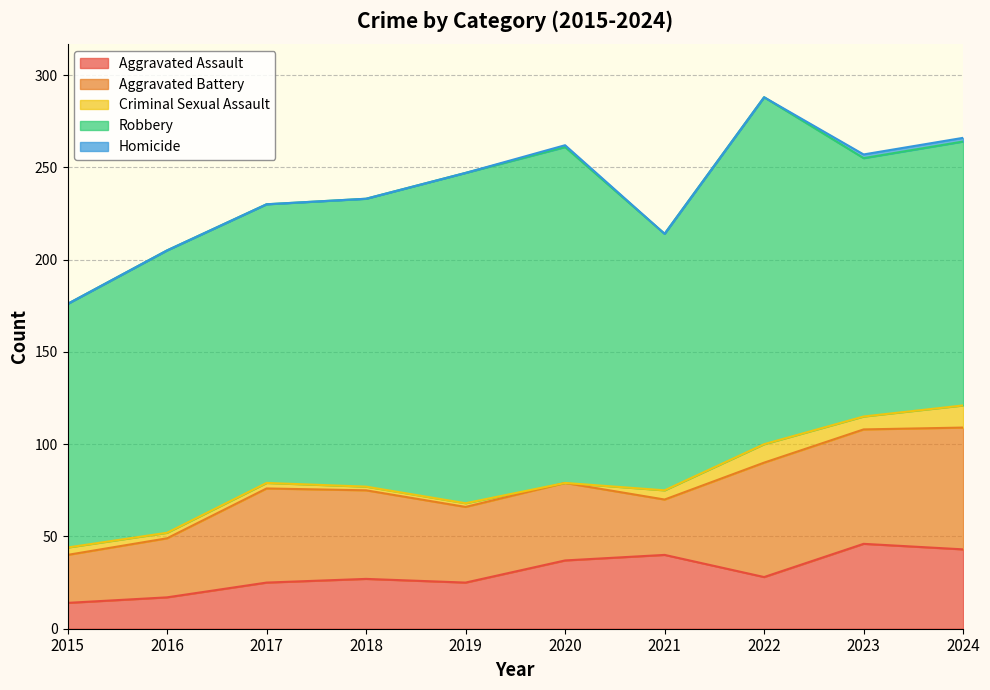

What is the average value of the Aggravated Battery series?

46